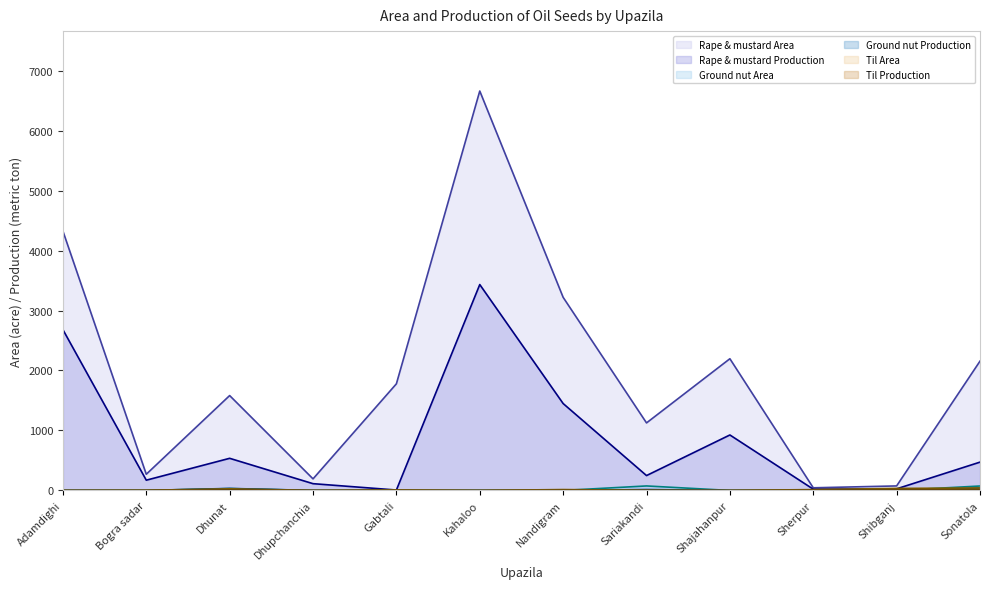

Is it true that Rape & mustard Production equals 925.0 at Shajahanpur?

True